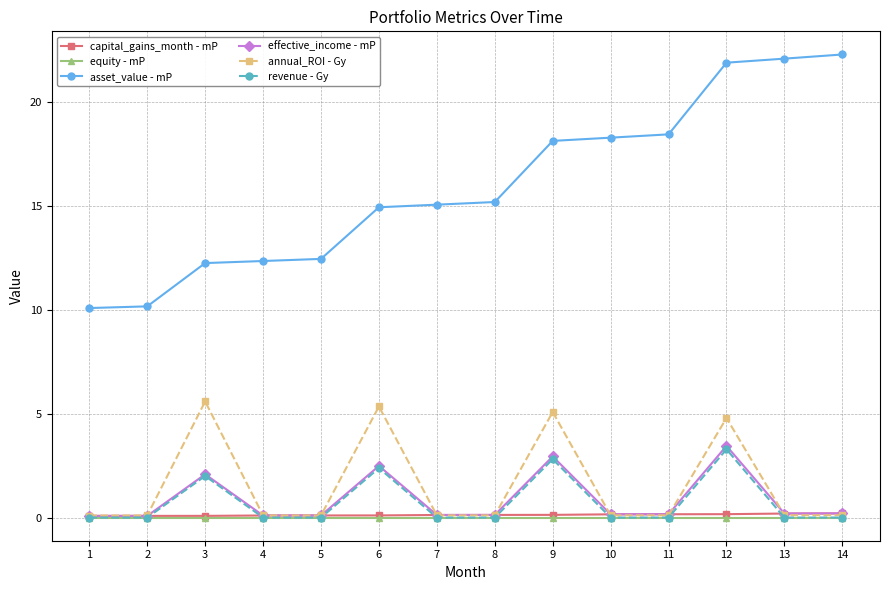

How many lines are shown in the chart?

6